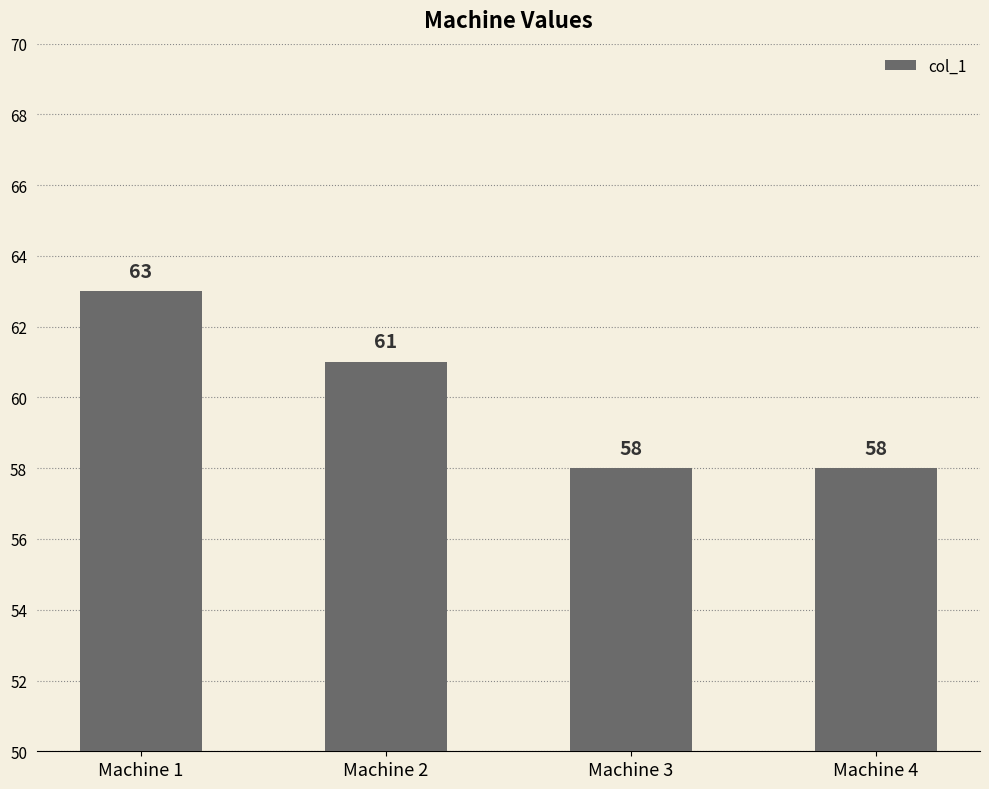

What is the value of the 2nd bar from the left?

61